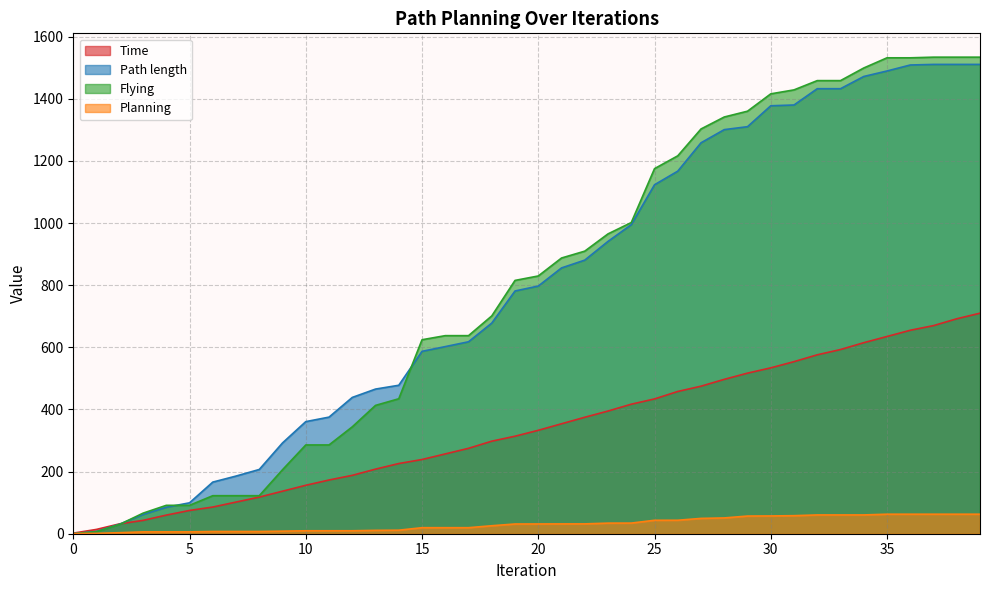

What is the spread (max minus min) of values at 6?

159.0